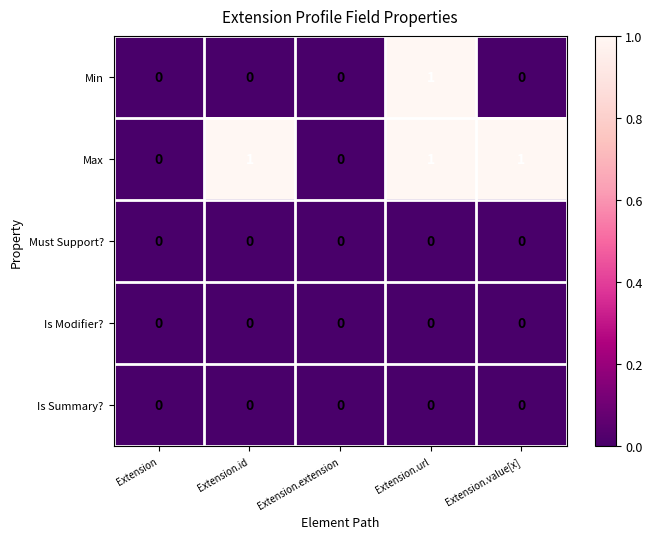

At which label does Min reach its peak?

Extension.url